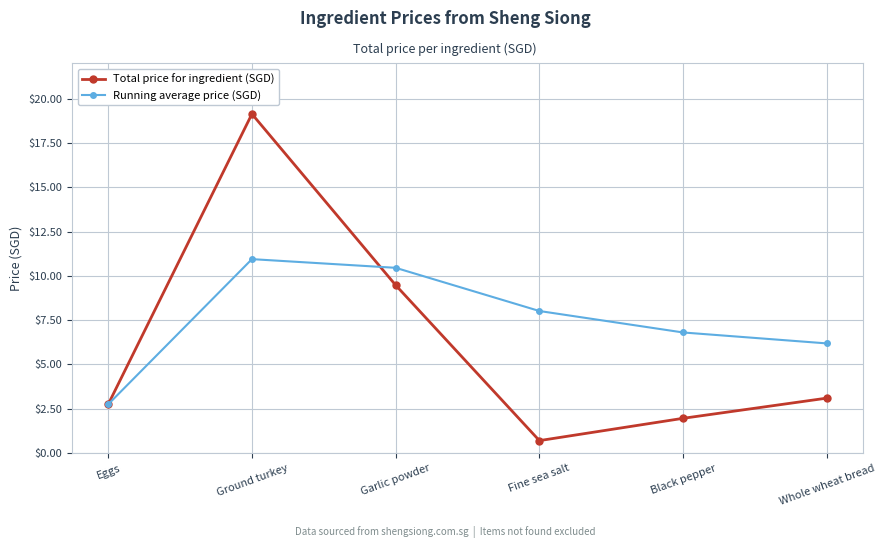

True or false: Running average price (SGD) has a value of 2.7 at Black pepper.

False